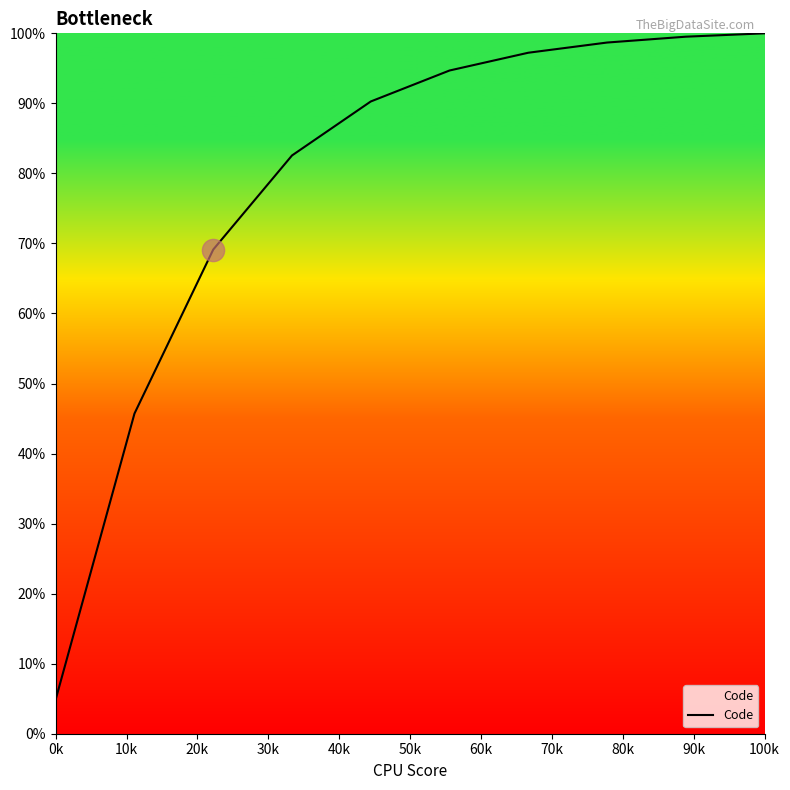

What is the smallest value displayed?

4.9